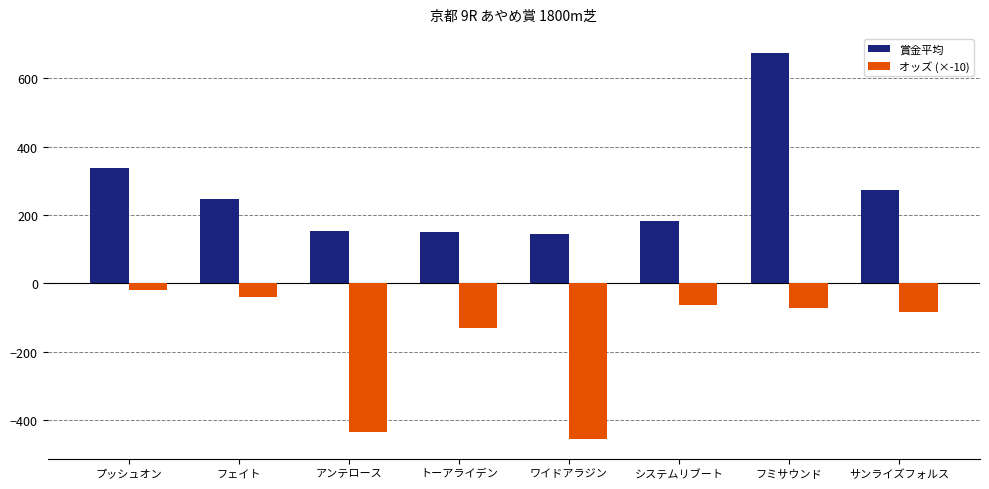

Read the 賞金平均 value at ワイドアラジン, to the nearest 50.

150